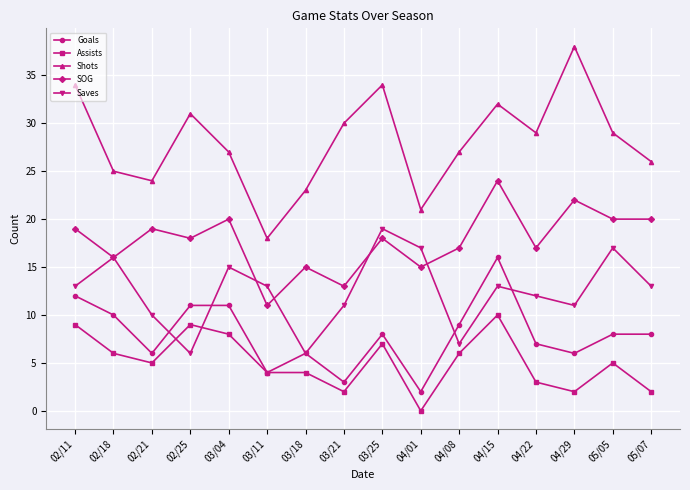

How many interior local peaks does the SOG series have?

6